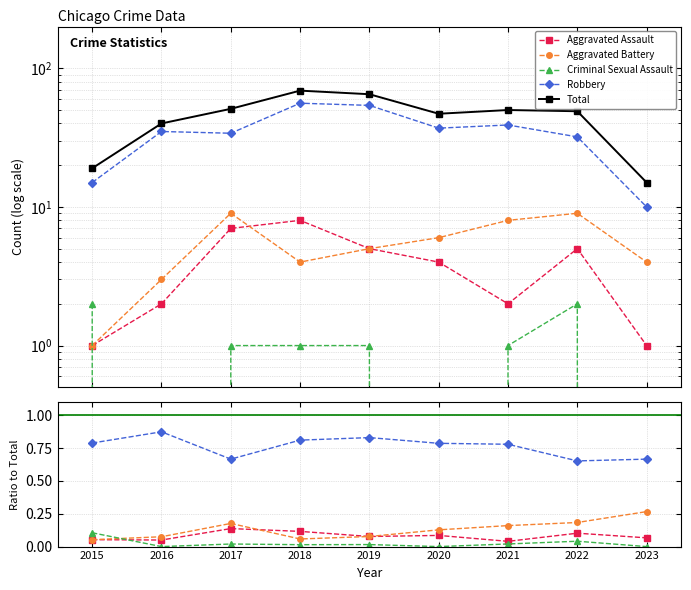

True or false: Robbery and Total intersect in this chart.

False